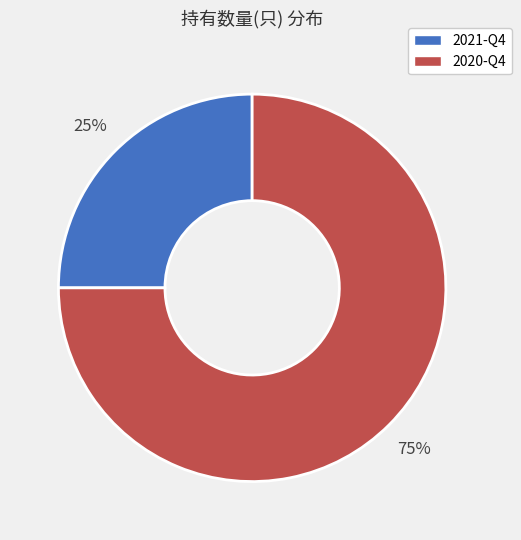

To the nearest percent, what percentage of the pie is 2021-Q4?

25%